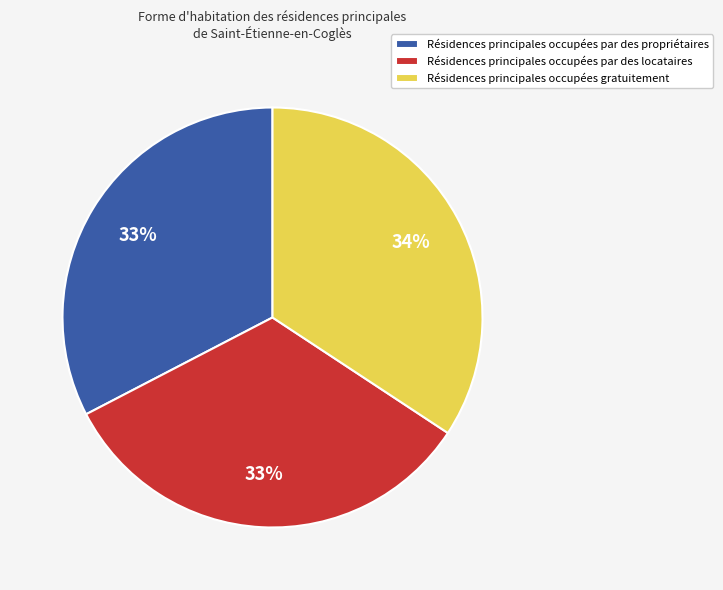

Is there a majority slice in this chart?

No